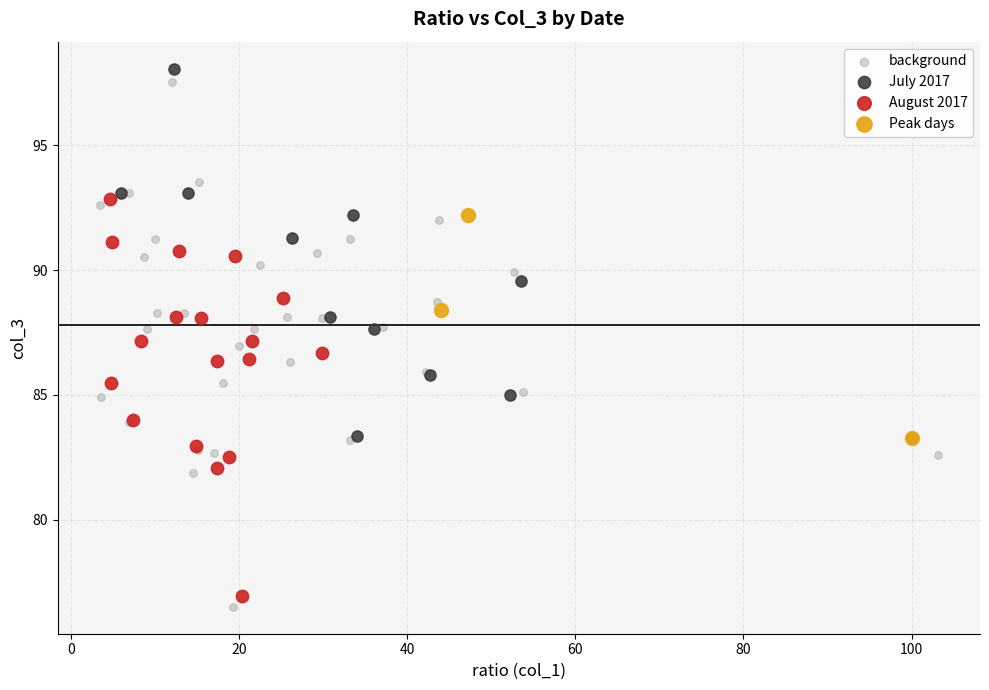

Which series has the widest spread of Y values?

background